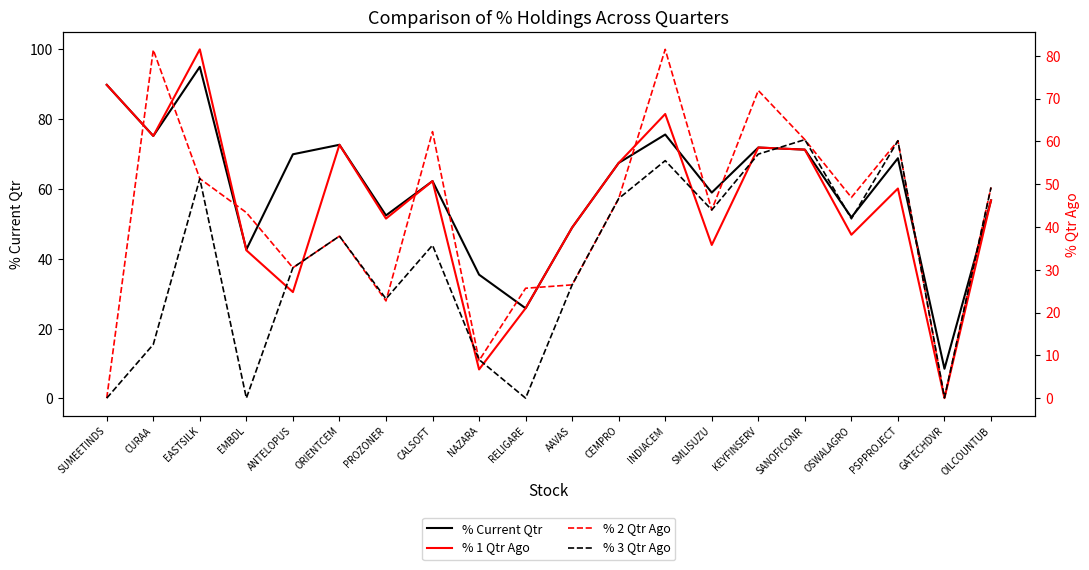

What is the minimum value for % Current Qtr?

8.5